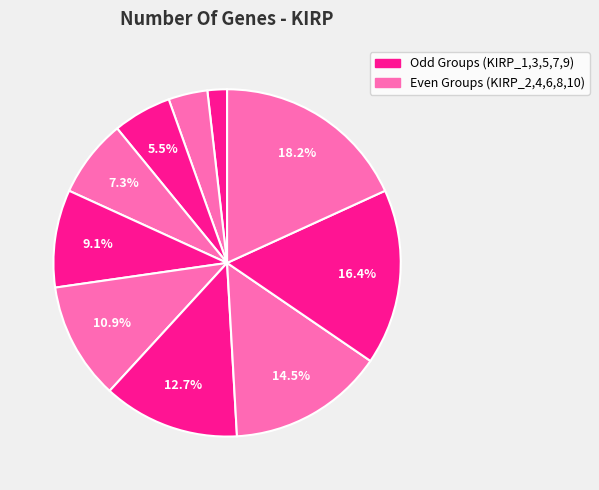

How many segments does this pie chart have?

10